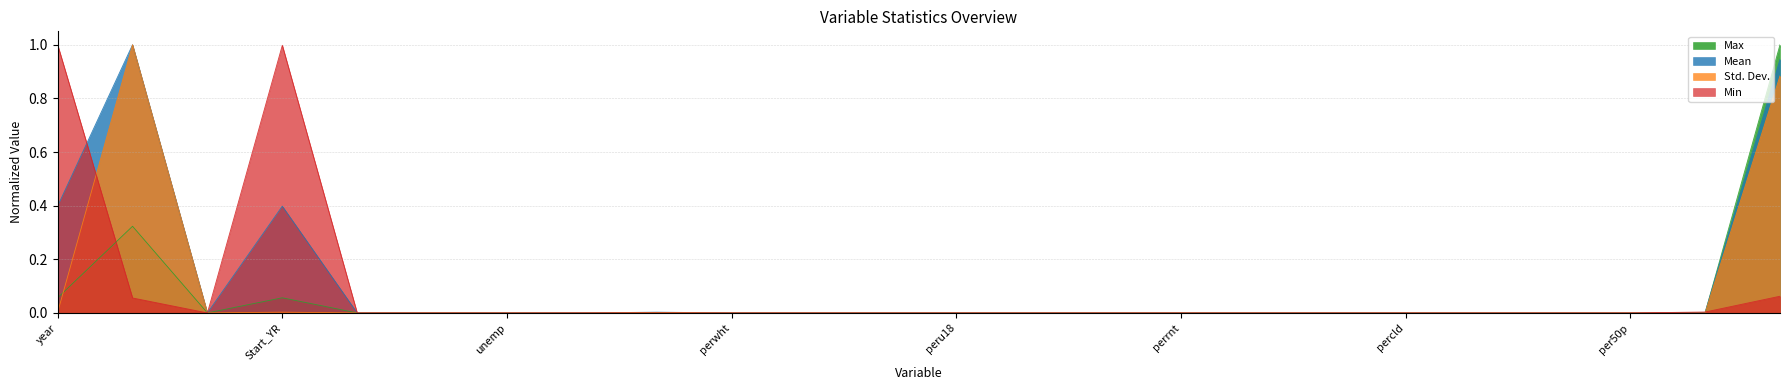

Reading left to right, transcribe all the data shown in this chart.

Mean: 0.4	1.0	0.0	0.4	0.0	0.0	0.0	0.0	0.0	0.0	0.0	0.0	0.0	0.0	0.0	0.0	0.0	0.0	0.0	0.0	0.0	0.0	0.0	0.9
Std. Dev.: 0.0	1.0	0.0	0.0	0.0	0.0	0.0	0.0	0.0	0.0	0.0	0.0	0.0	0.0	0.0	0.0	0.0	0.0	0.0	0.0	0.0	0.0	0.0	0.9
Min: 1.0	0.1	0.0	1.0	0.0	0.0	0.0	0.0	0.0	0.0	0.0	0.0	0.0	0.0	0.0	0.0	0.0	0.0	0.0	0.0	0.0	0.0	0.0	0.1
Max: 0.1	0.3	0.0	0.1	0.0	0.0	0.0	0.0	0.0	0.0	0.0	0.0	0.0	0.0	0.0	0.0	0.0	0.0	0.0	0.0	0.0	0.0	0.0	1.0